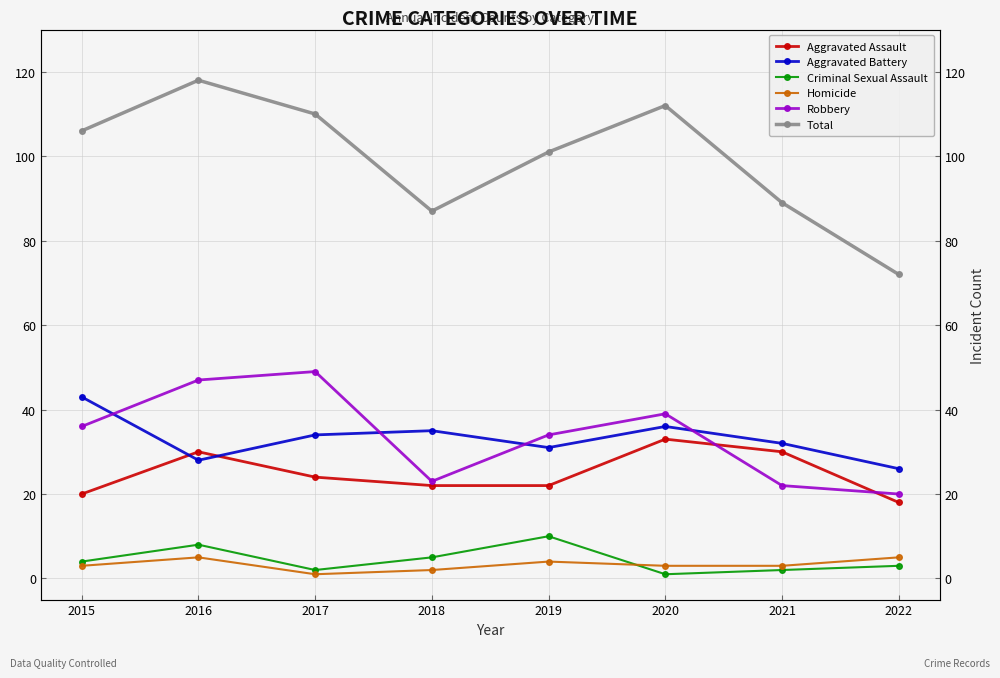

At which label is Total closest to 95?

2019